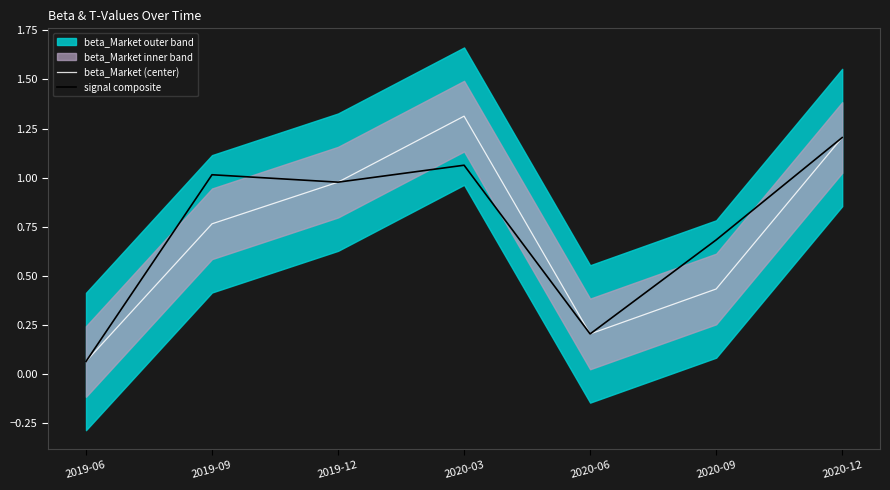

Is the value of beta_Market (center) at 2020-03 greater than the value of signal composite at 2020-03?

Yes